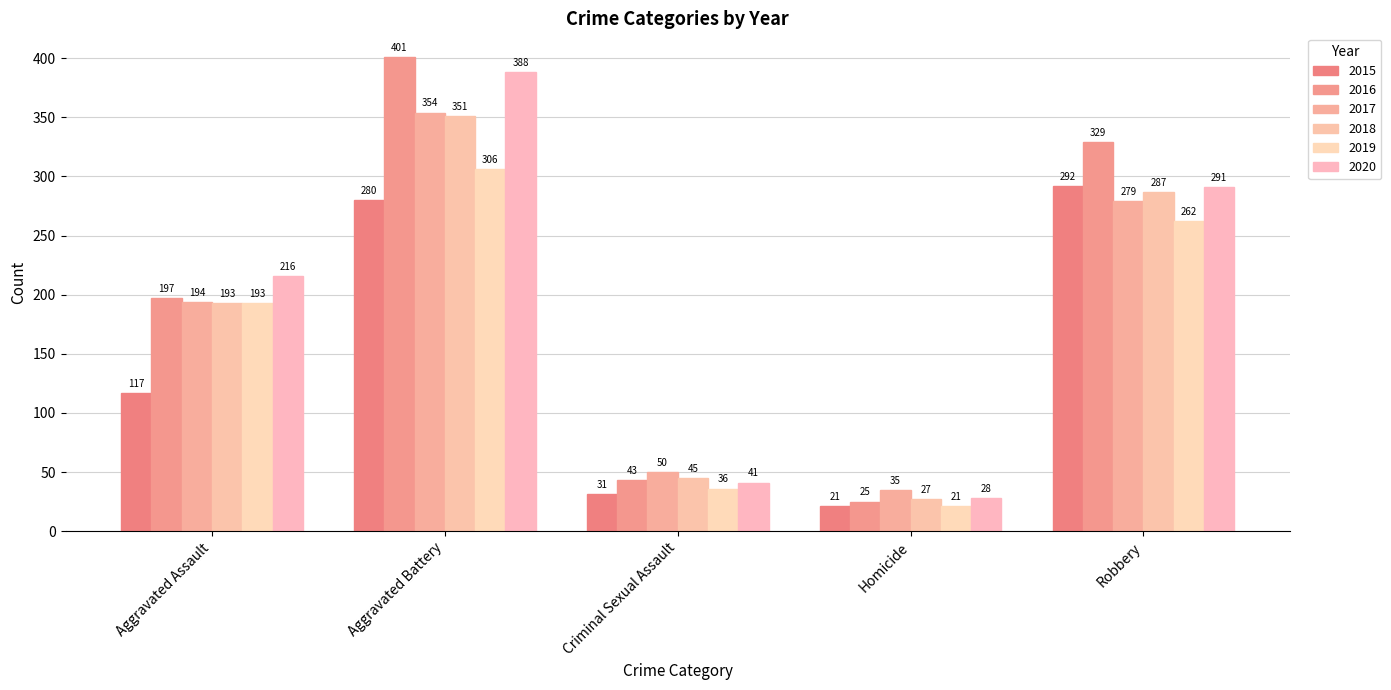

Which series has the widest spread of values?

2016